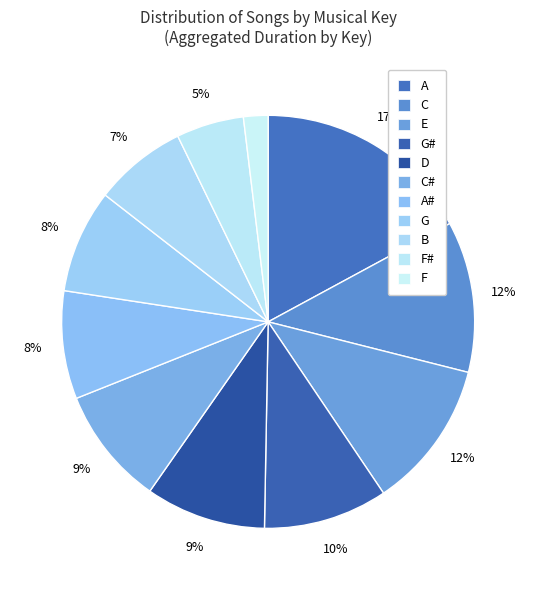

How many segments does this pie chart have?

11